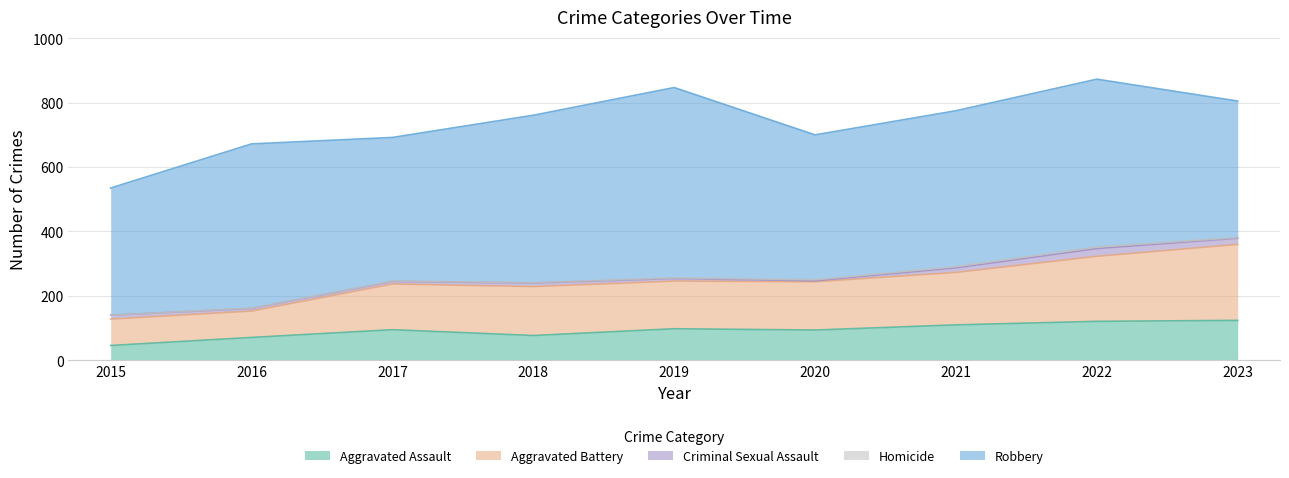

How many lines are shown in the chart?

5